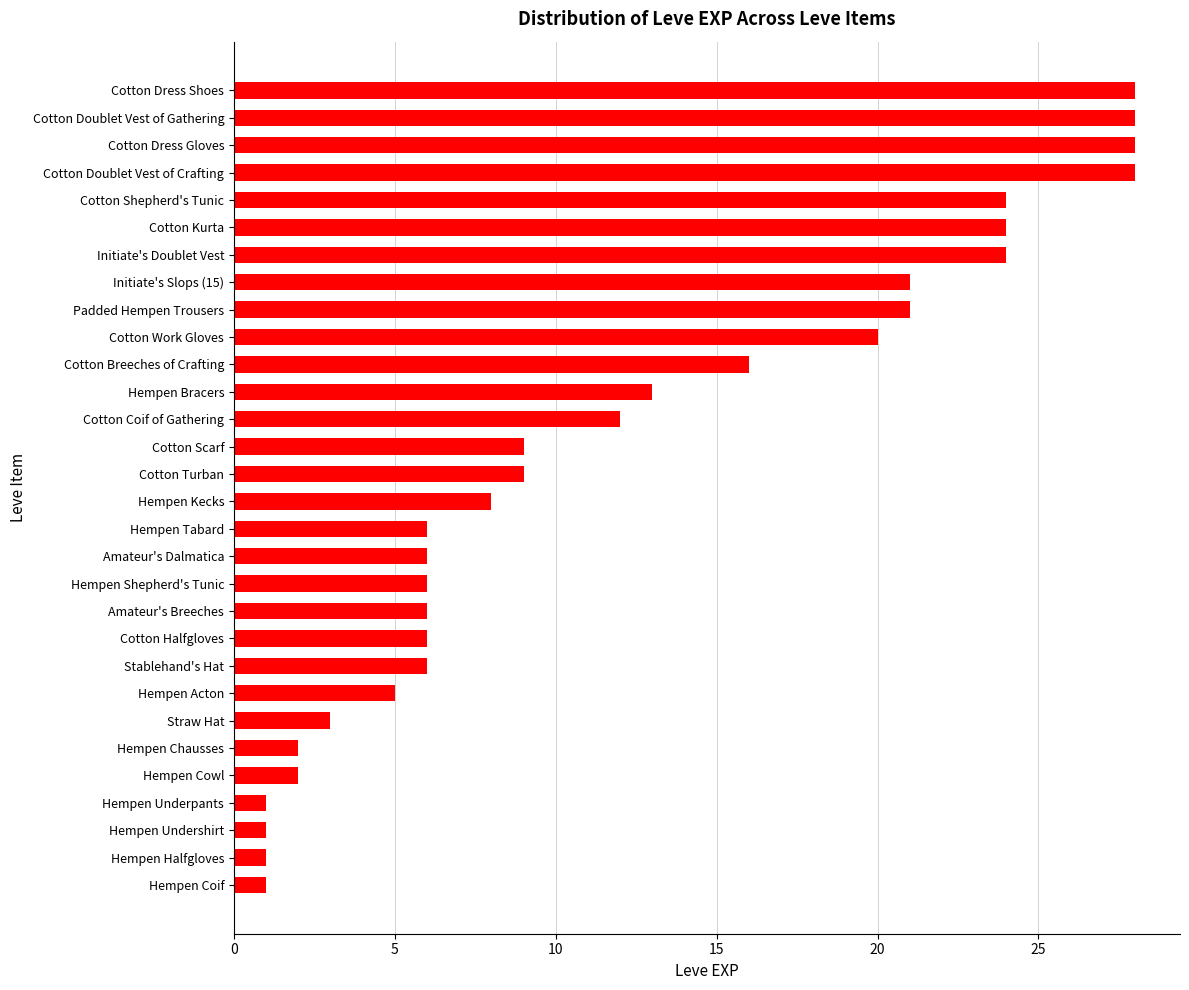

What is the sum of the values at Hempen Acton and Initiate's Slops (15)?

26